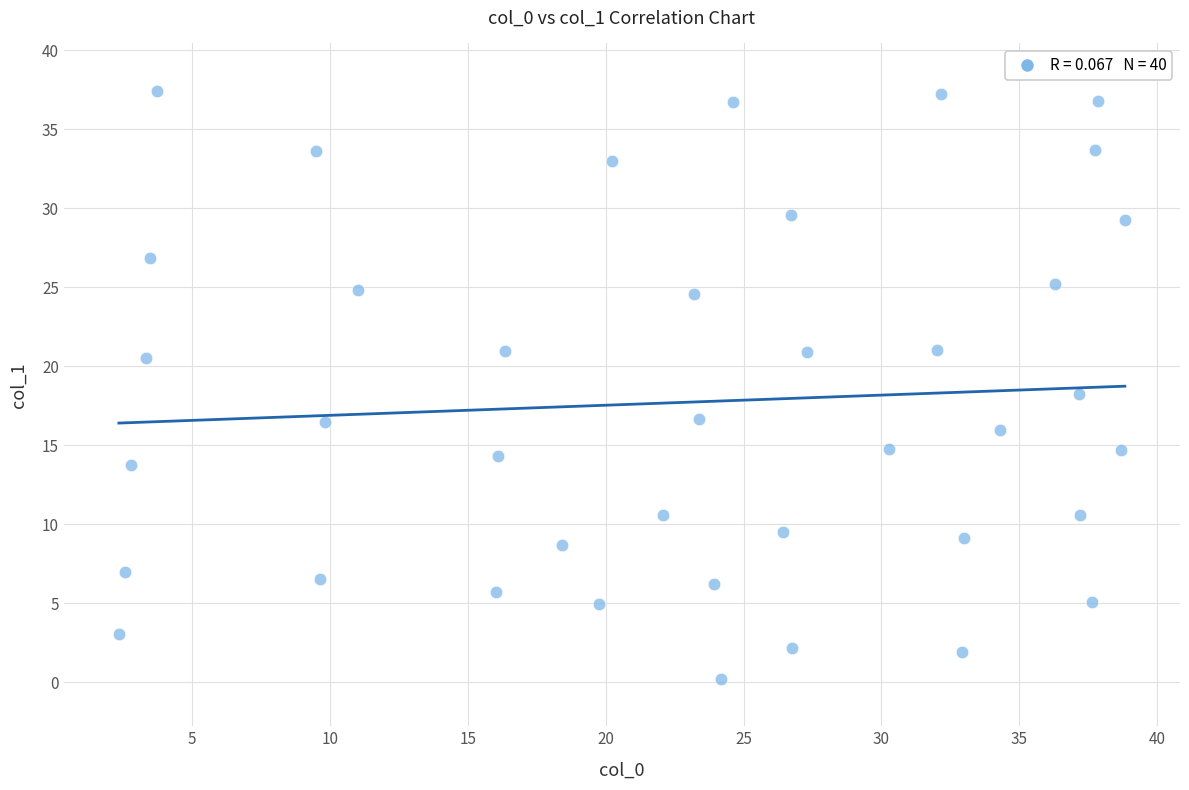

What is the range of X values (max minus min)?

36.5